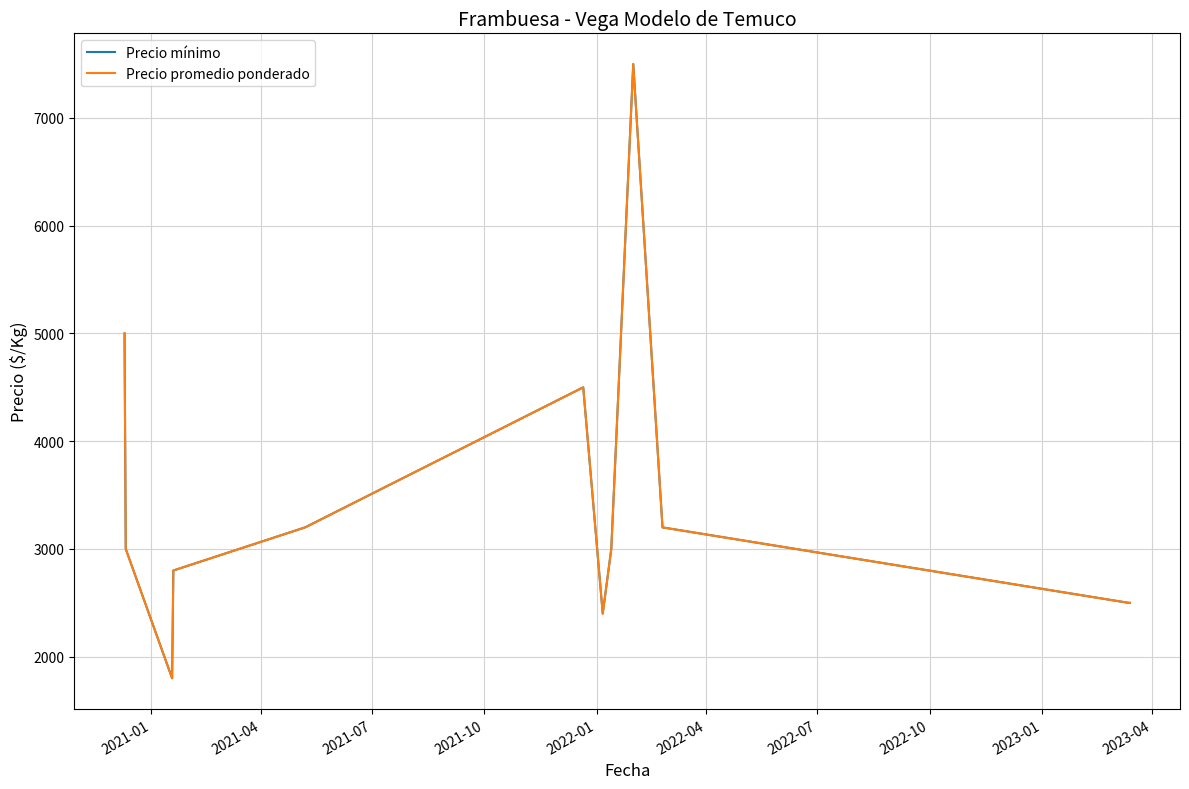

Does the chart display data point markers on the line(s)?

No